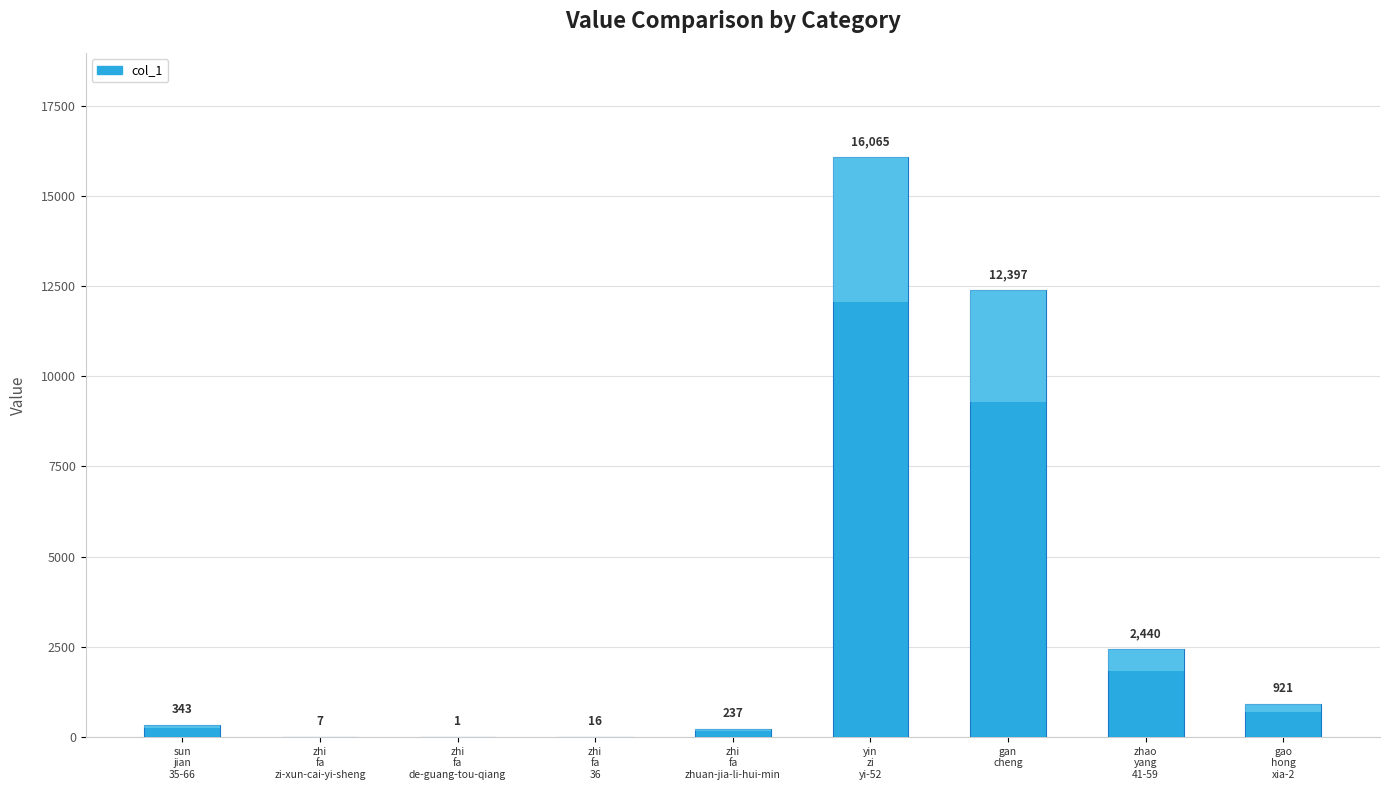

Between zhi-fa-de-guang-tou-qiang and gao-hong-xia-2, which is larger?

gao-hong-xia-2